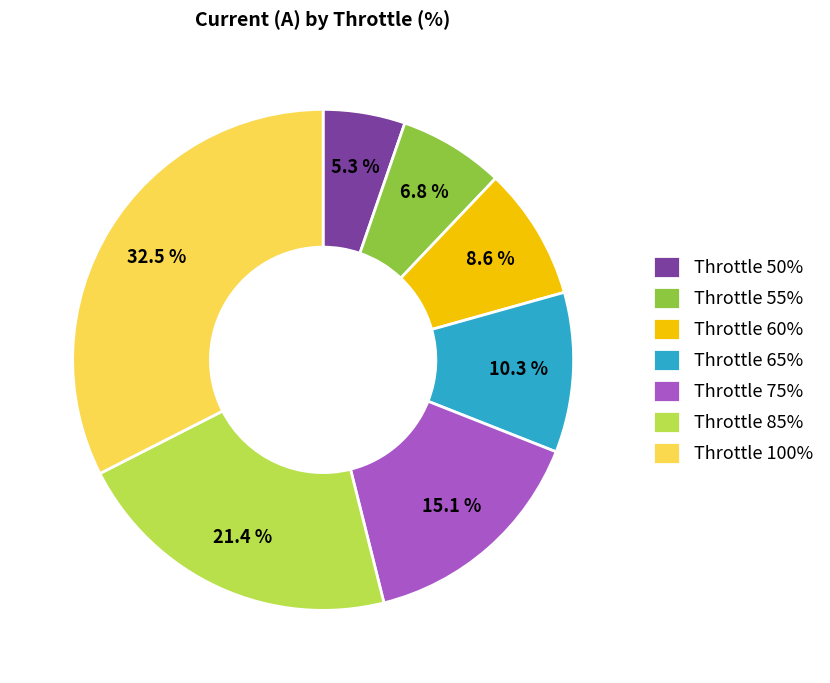

Rank the categories by value from highest to lowest.

Throttle 100%, Throttle 85%, Throttle 75%, Throttle 65%, Throttle 60%, Throttle 55%, Throttle 50%